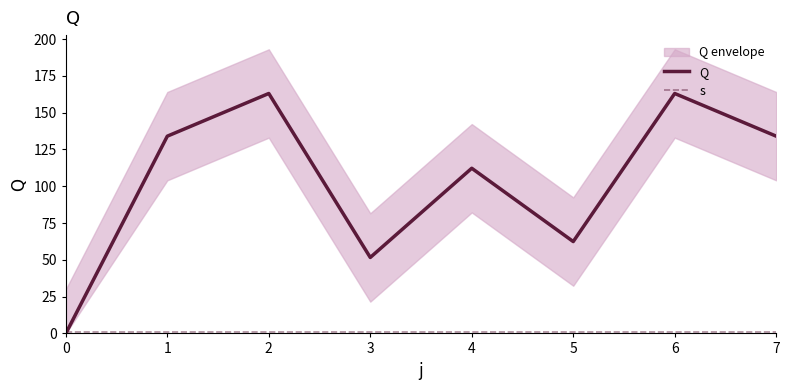

True or false: s has a value of 0.3 at 6.

False